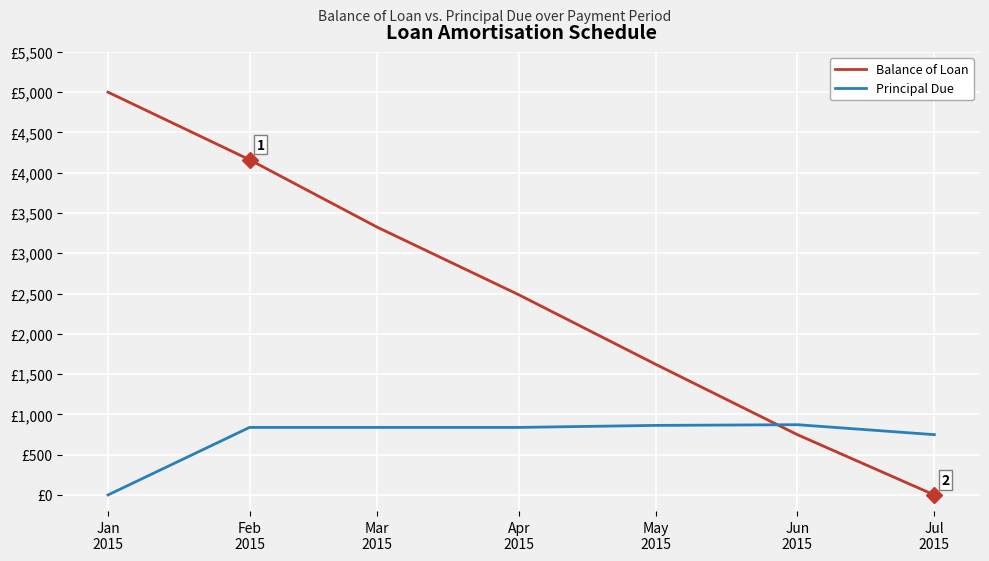

What is the difference between the maximum and minimum values in the Balance of Loan series?

5000.0